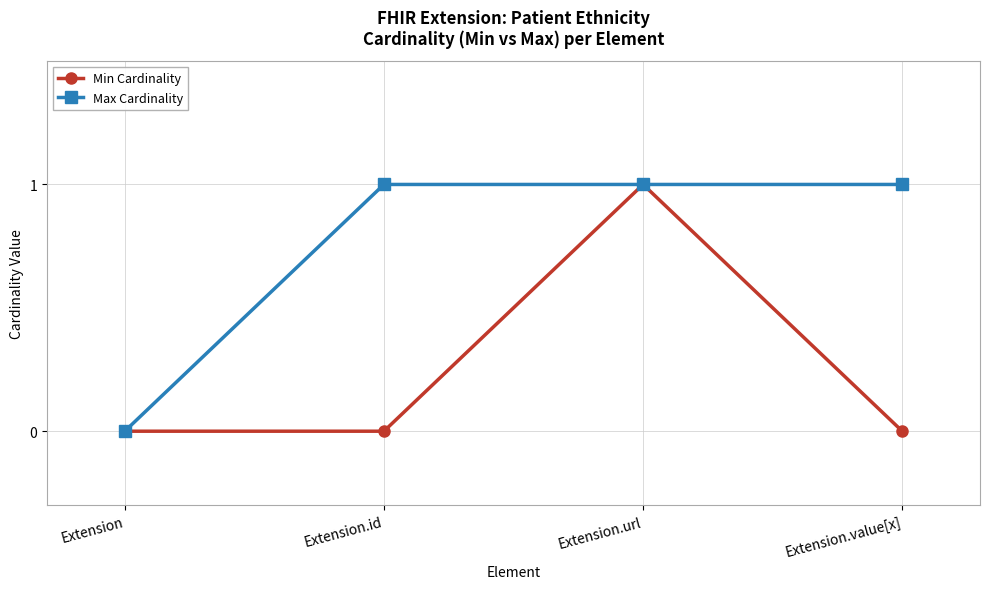

How many categories are shown in the chart?

4